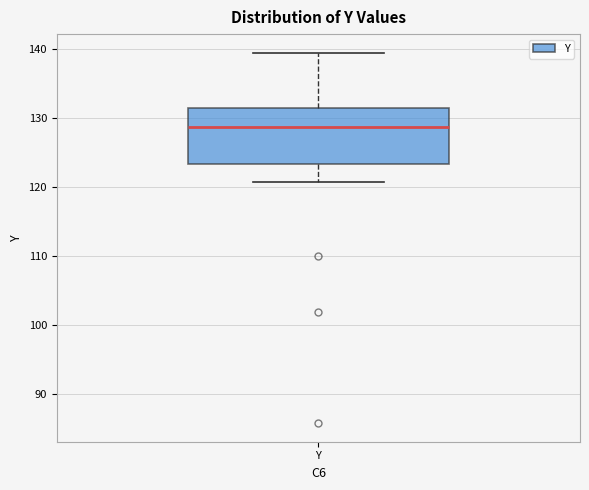

Read this box plot against the y-axis: the position of the median line, the range covered by the box, and the ends of both whiskers. The values are not printed on the chart, so give them approximately, as read against the axis.

median 129, box 123 to 131, whiskers 121 to 139